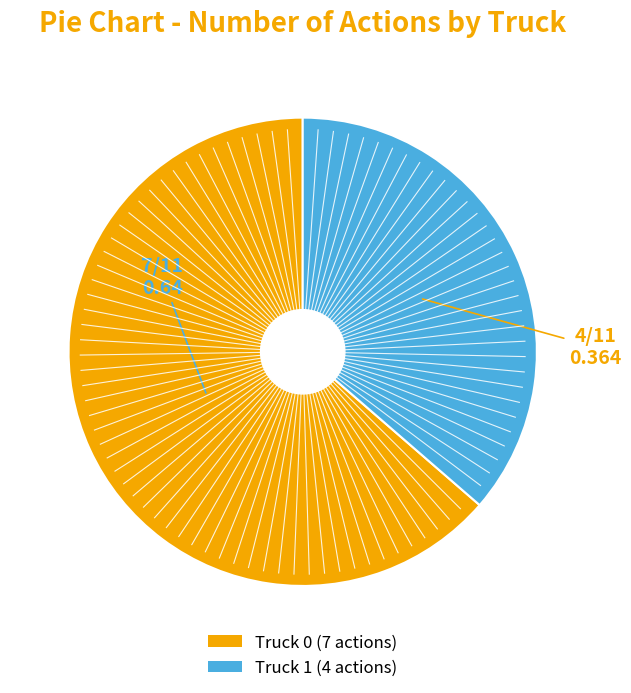

Is there a majority slice in this chart?

Yes